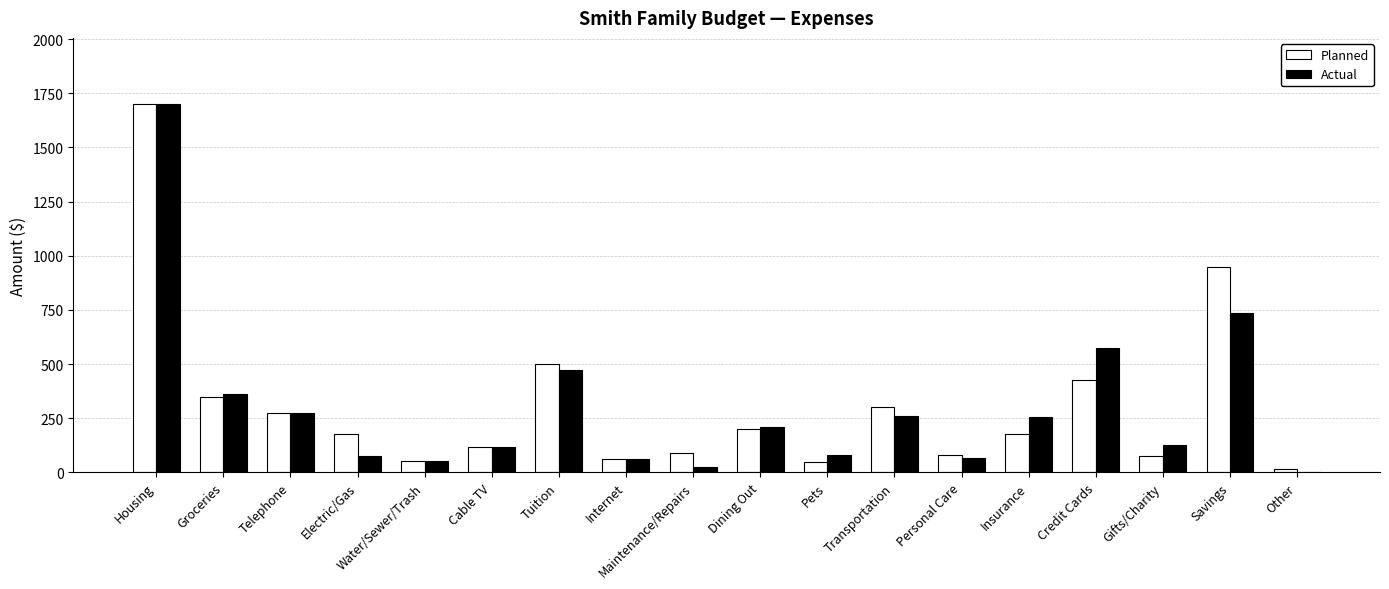

Is the value of Actual at Housing greater than the value of Planned at Other?

Yes